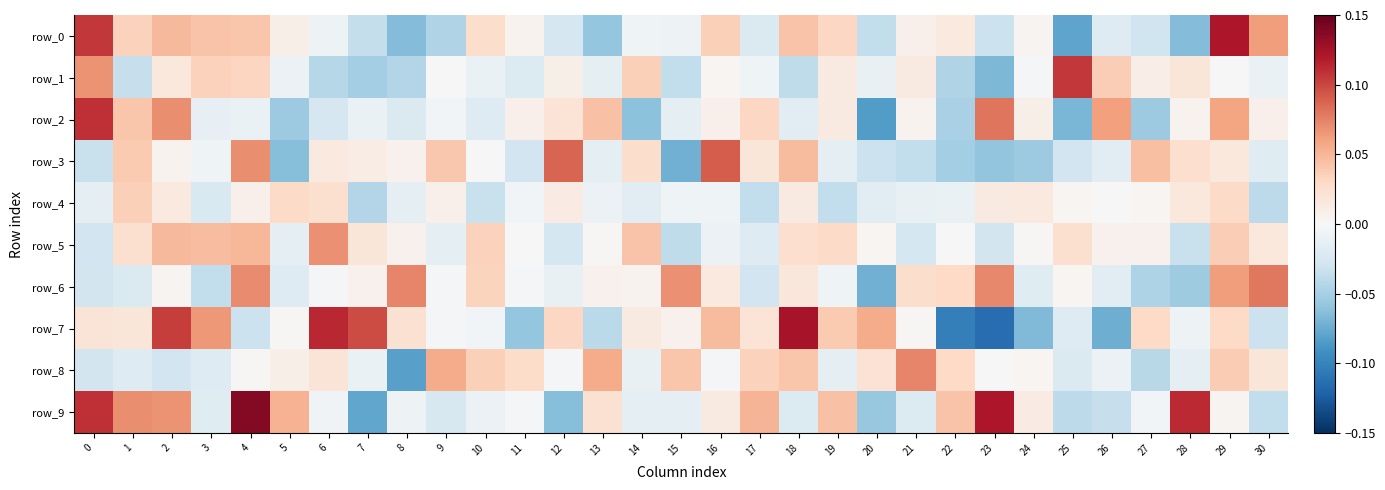

What is the difference between the row_0 values at 29 and 22?

0.1